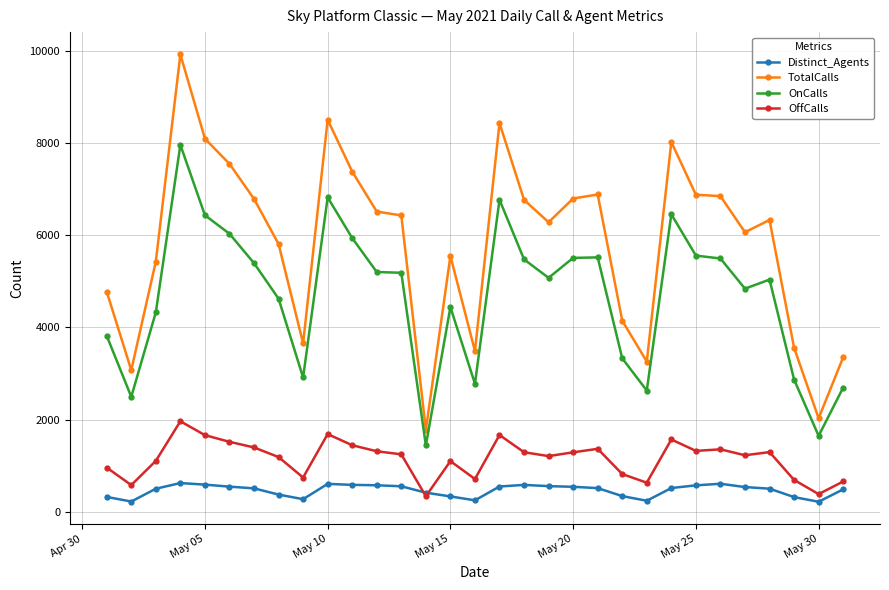

What are all the series names shown in the legend?

Distinct_Agents, TotalCalls, OnCalls, OffCalls